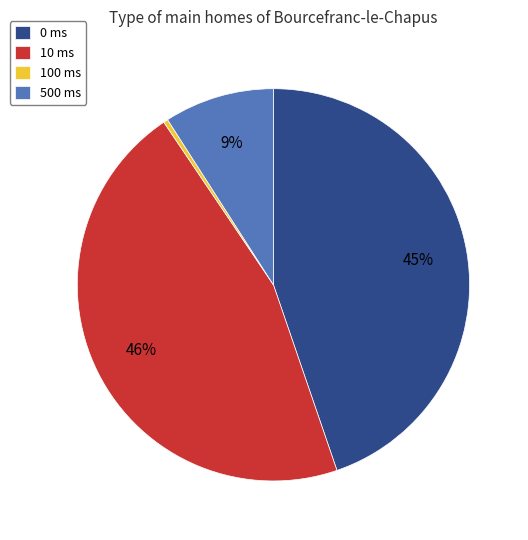

What percentage is the 500 ms slice, to the nearest percent?

9%